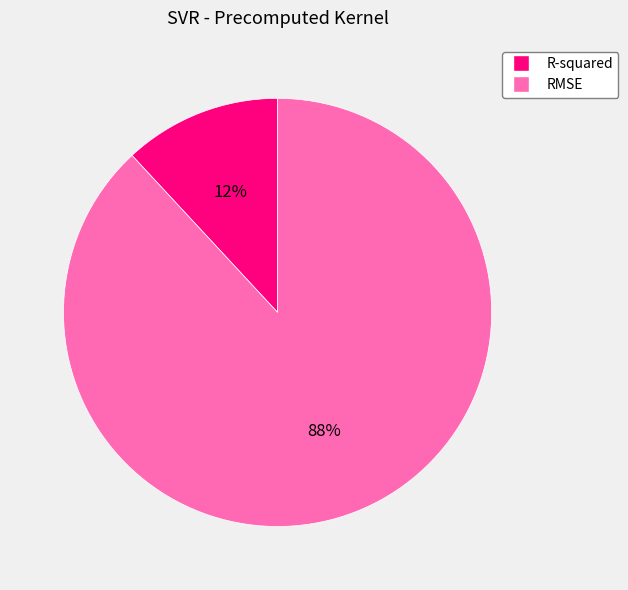

Does any single category account for the majority?

Yes